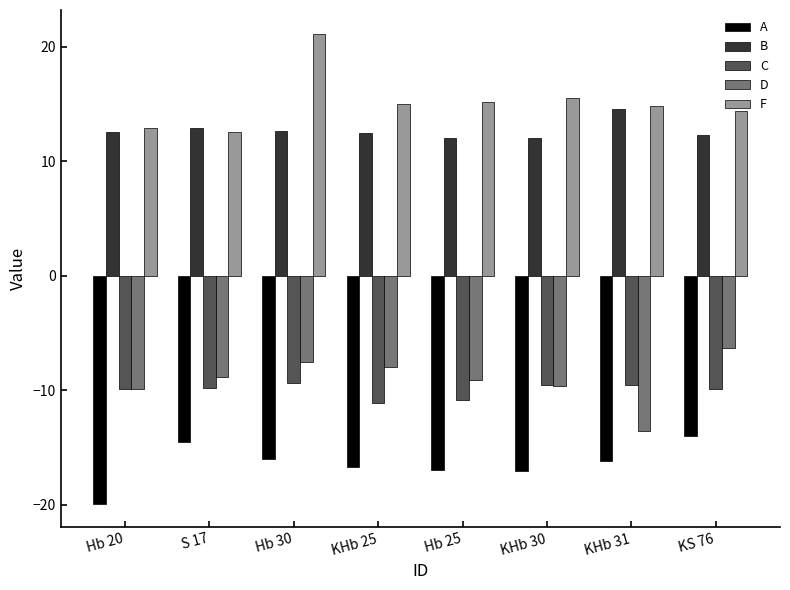

Which series has the largest total across all categories?

F